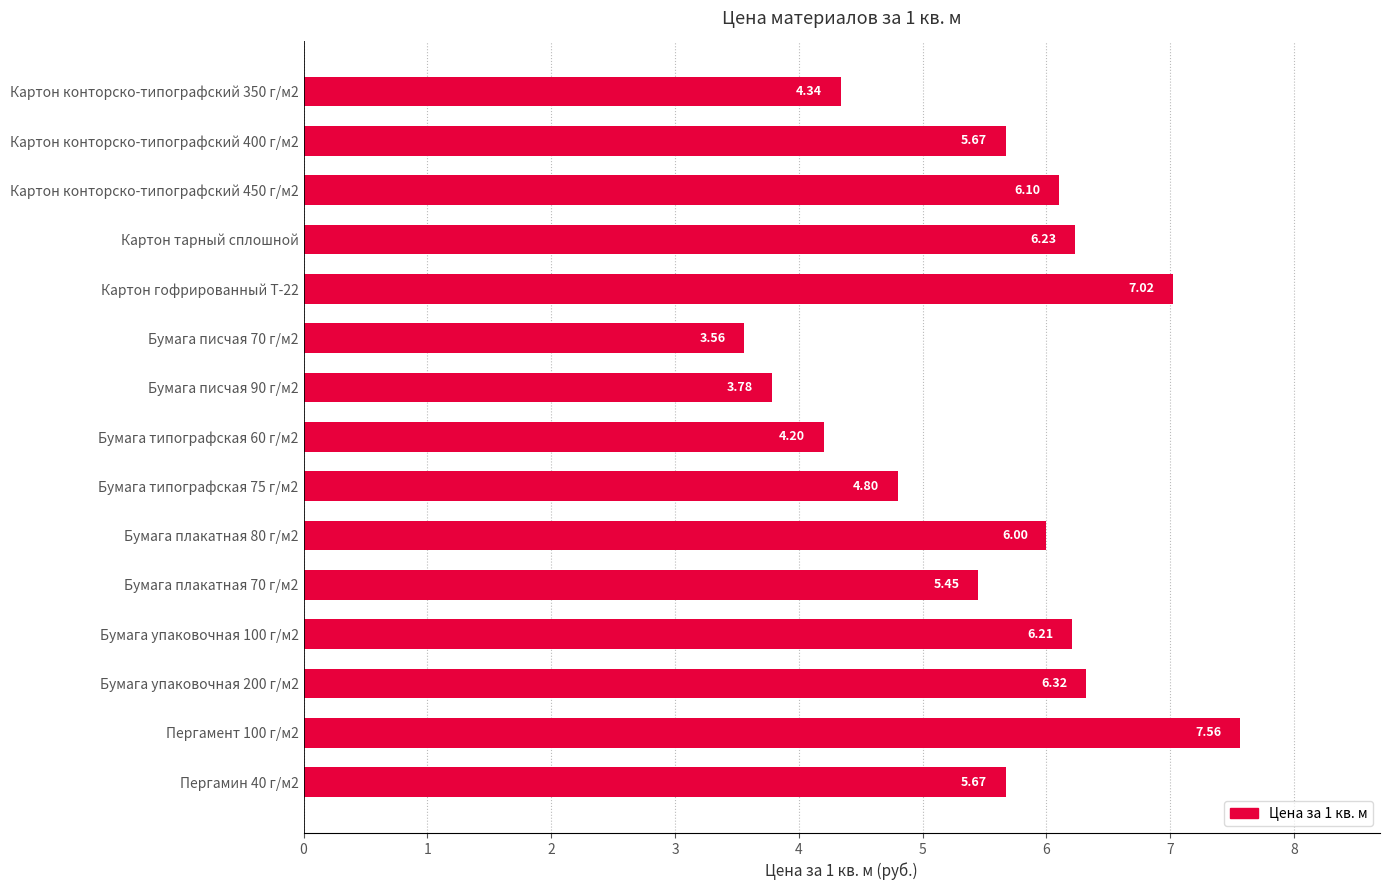

What is the difference between the second highest and minimum values?

3.5